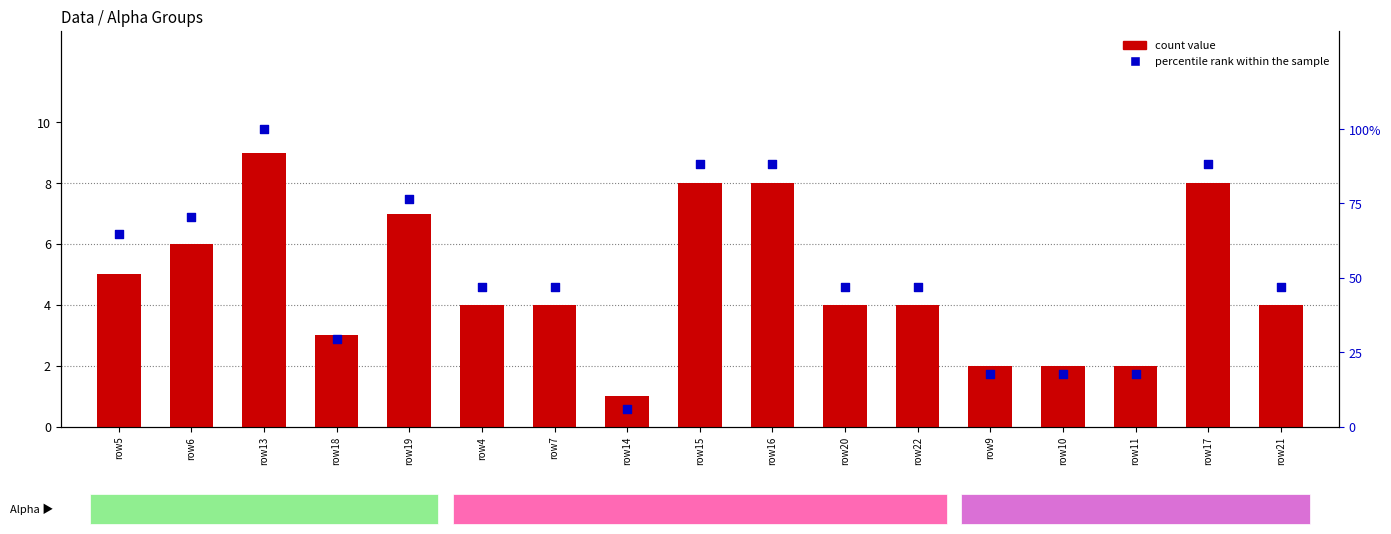

At how many categories does at least one series exceed 93?

1